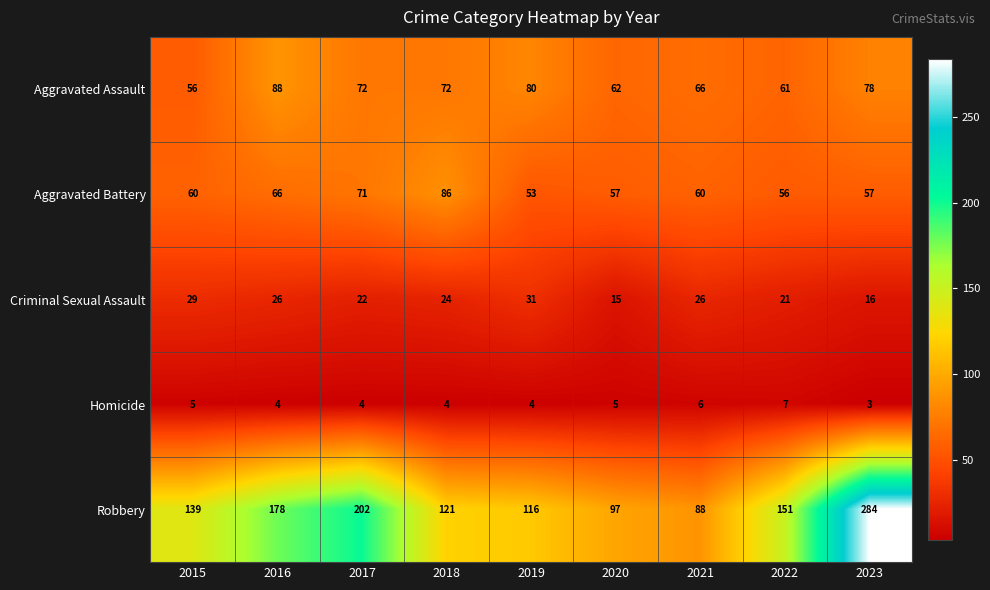

What is the total value across all series at 2015?

289